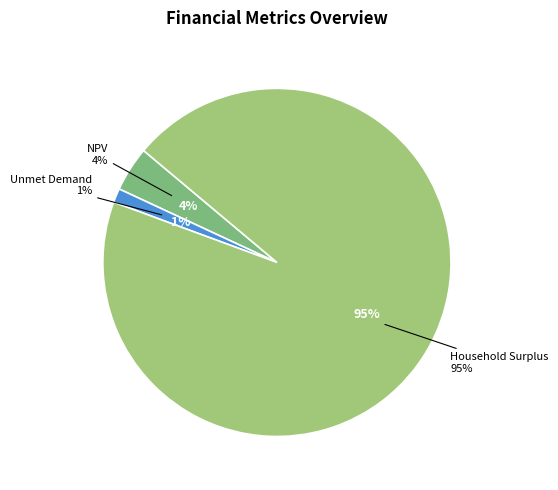

To the nearest percent, what is the average slice percentage?

33%